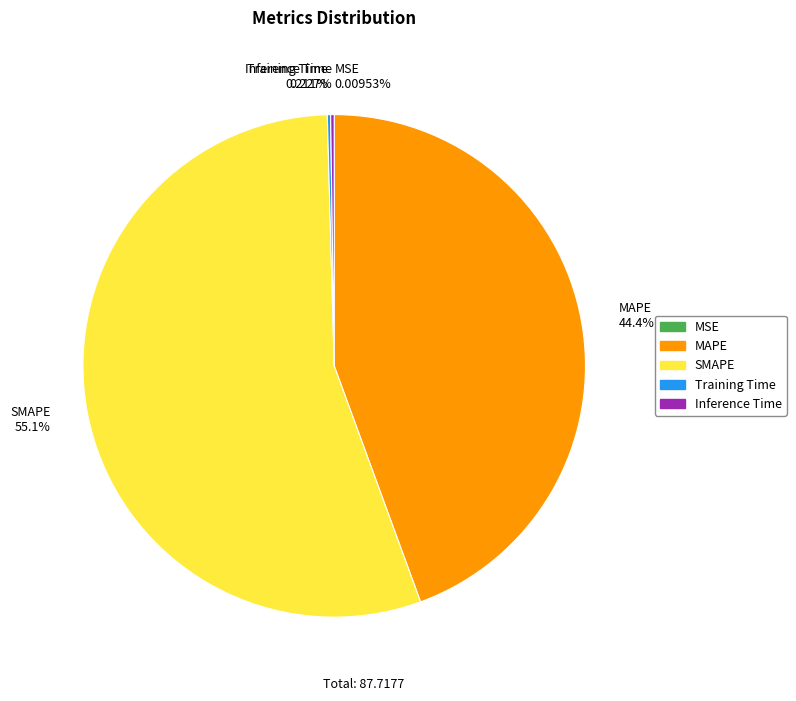

Does SMAPE 55.1% represent more than half of the total?

Yes